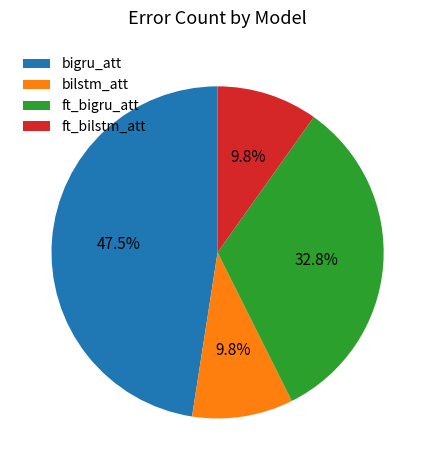

Does ft_bilstm_att represent more than half of the total?

No